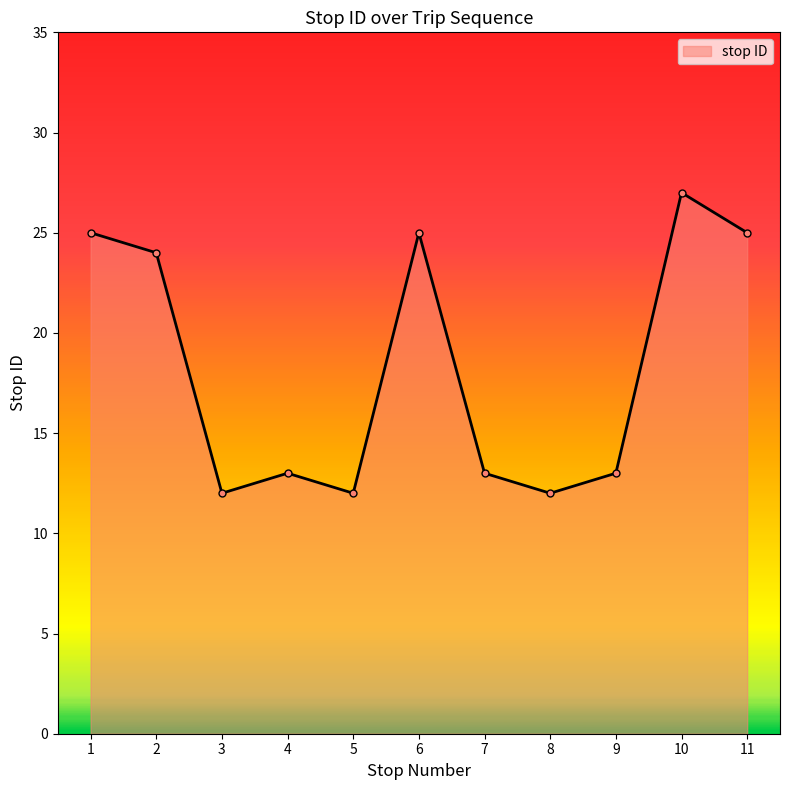

What is the average value?

18